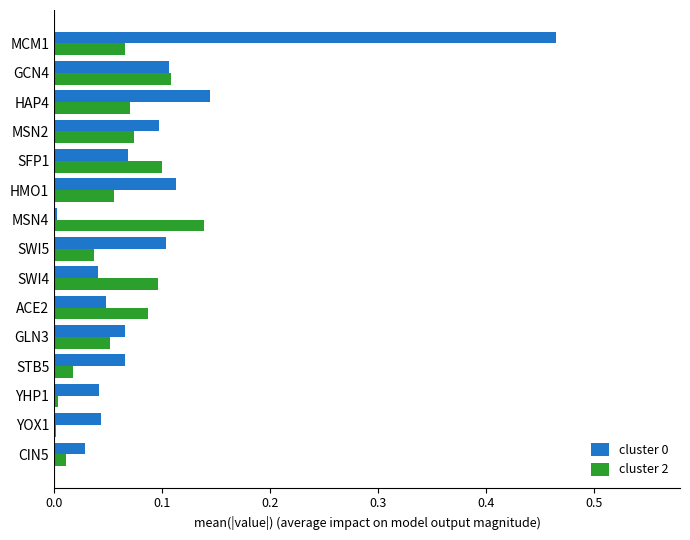

Is the value of cluster 0 at MCM1 greater than the value of cluster 2 at SWI5?

Yes